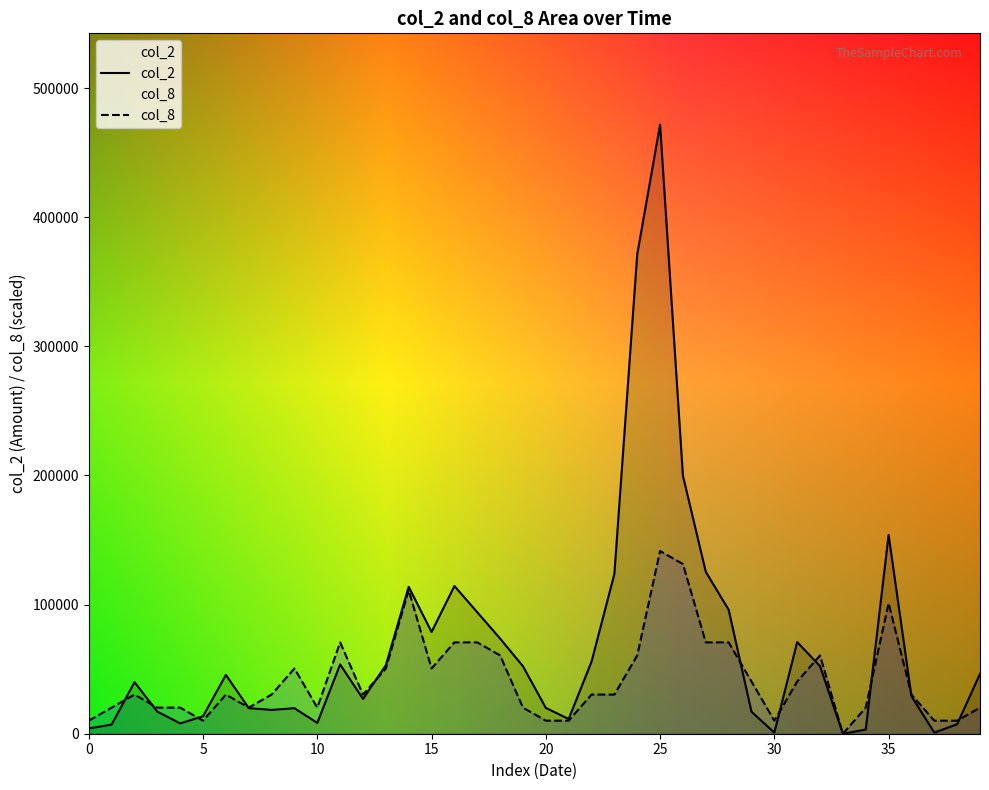

What is the label of the 32nd point from the left?

31